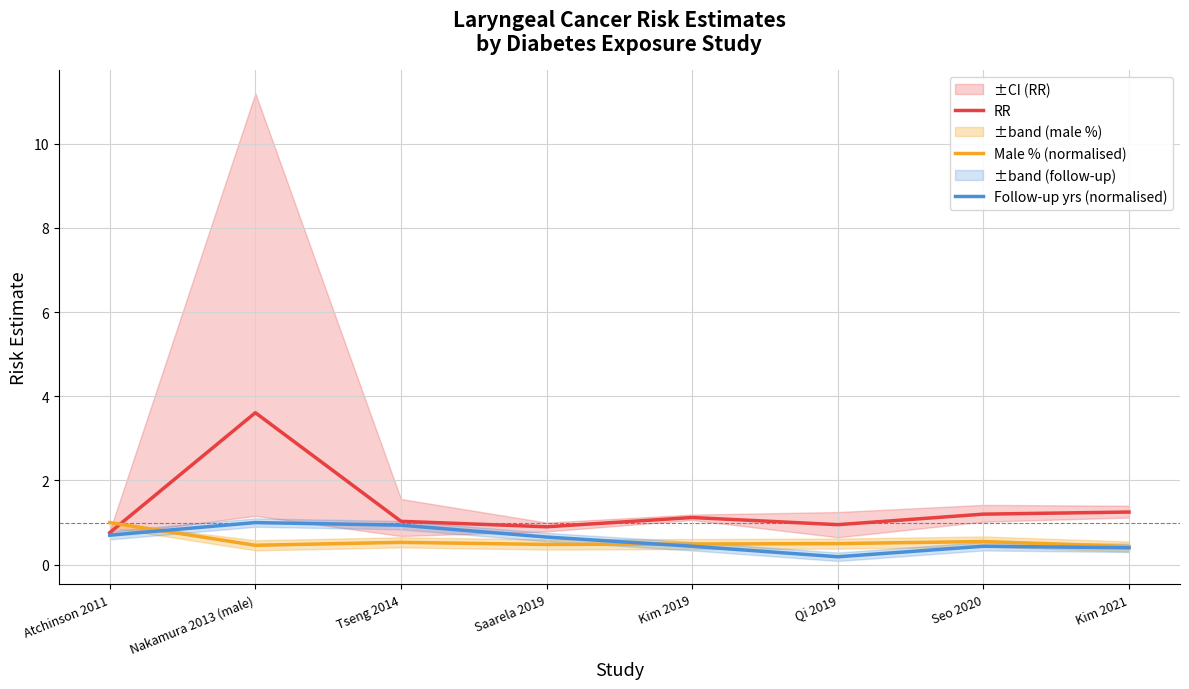

What is the spread (max minus min) of values at Qi 2019?

0.8